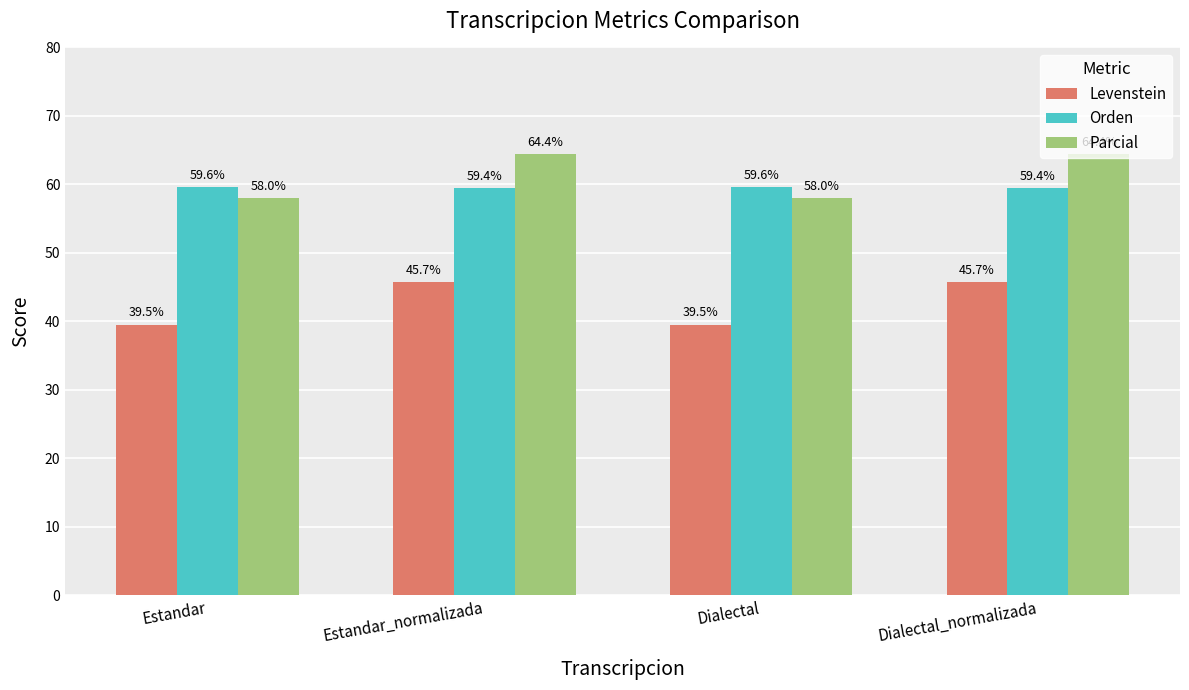

Read the Levenstein value at Dialectal.

39.5